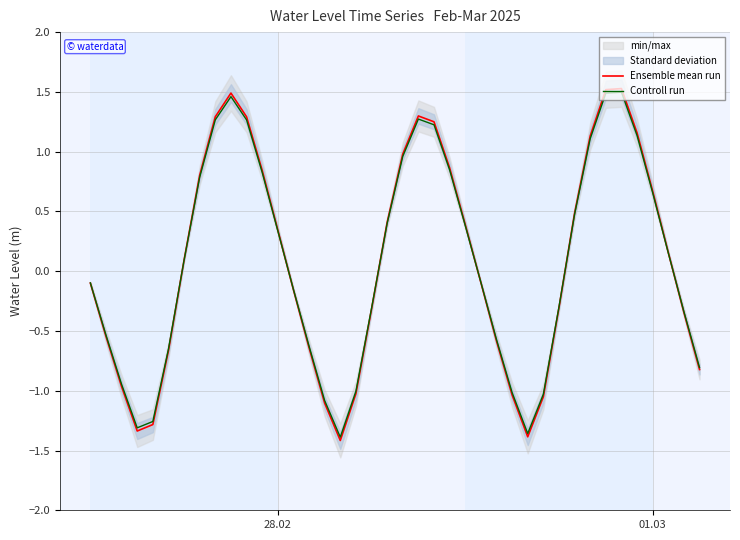

What is the sum of all Controll run values?

2.8